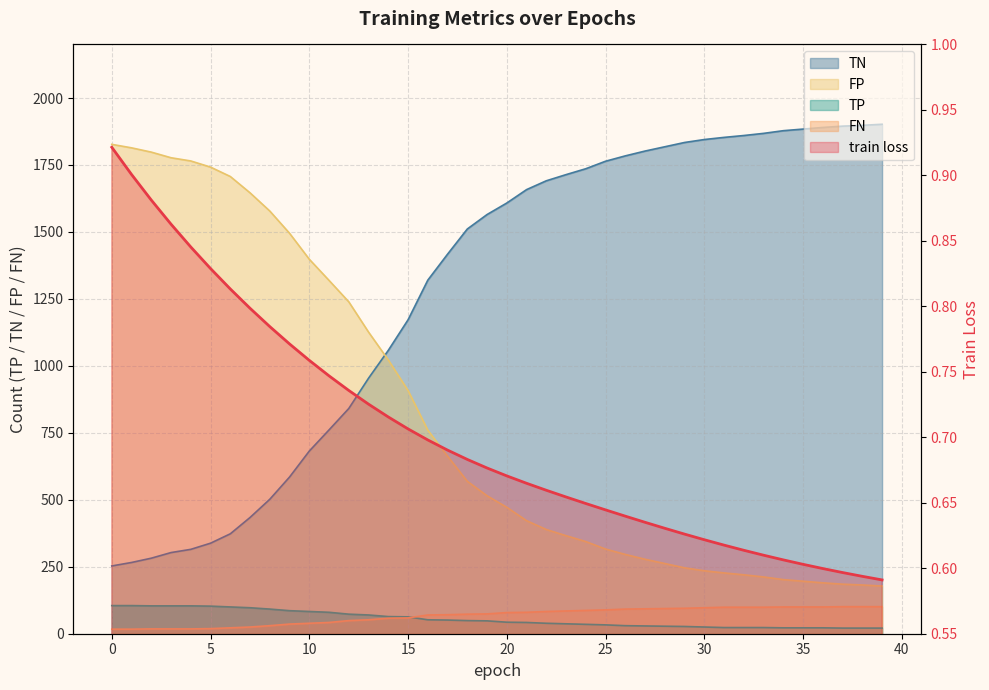

Where is train loss nearest to the value 0?

39